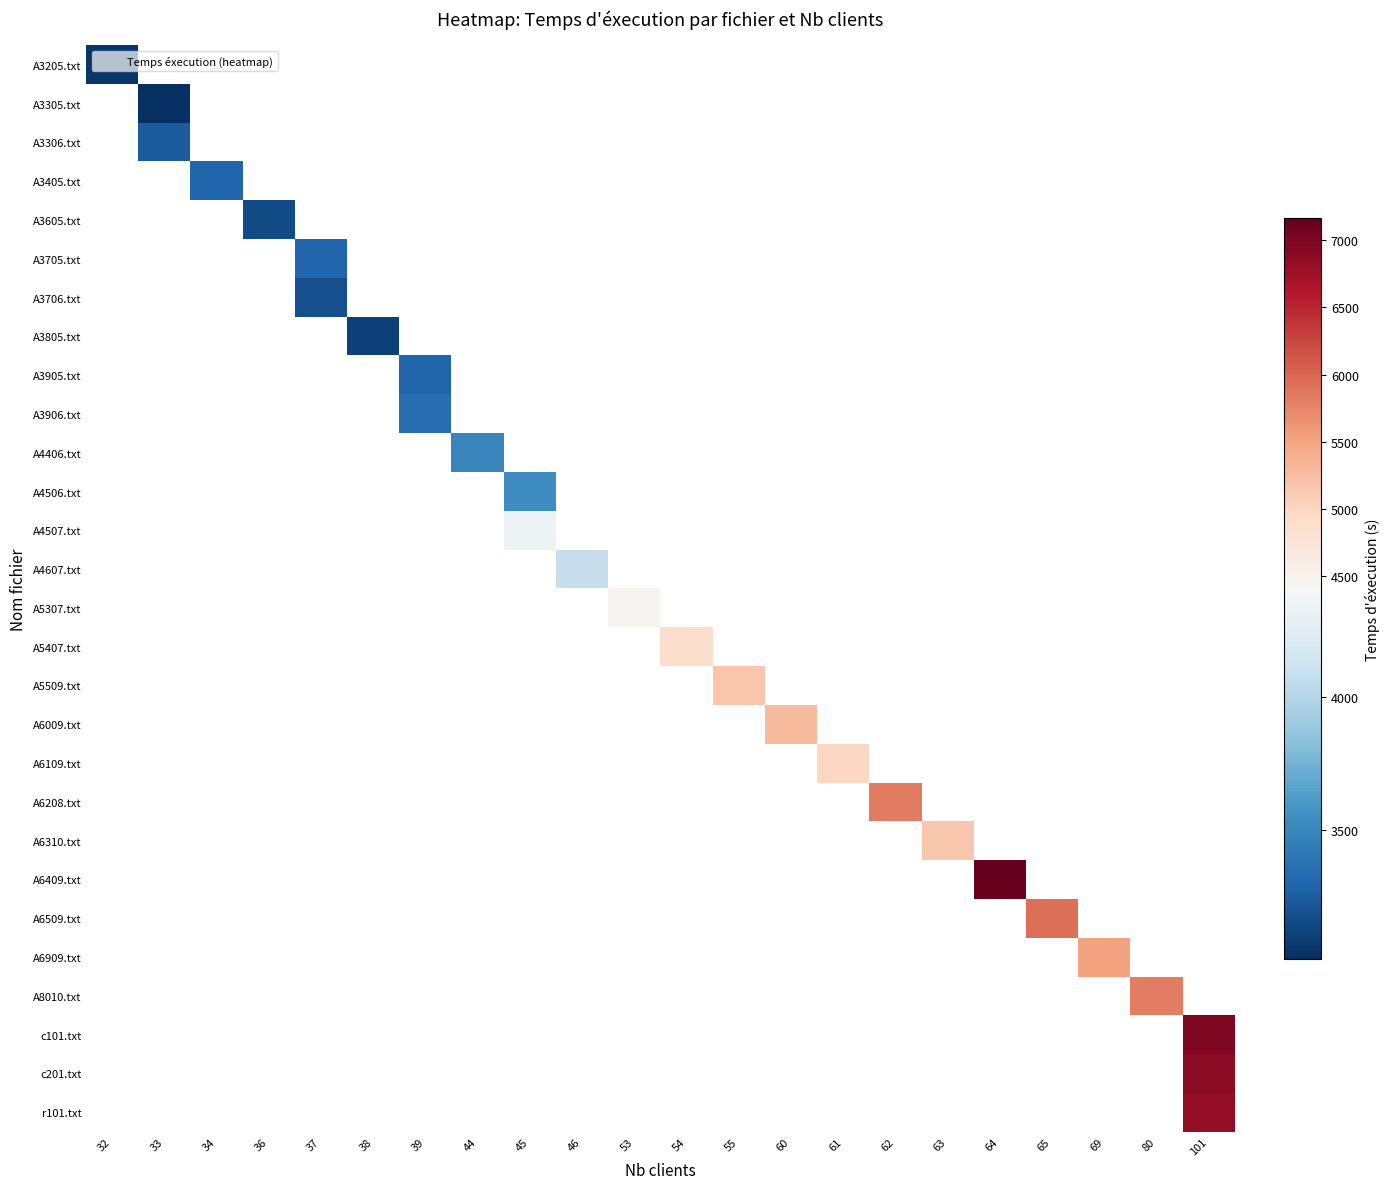

Count the number of categories in the chart.

22